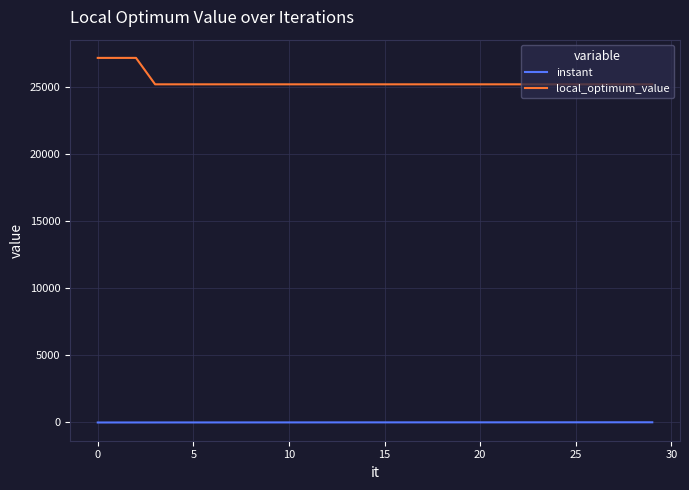

Which series has the largest total across all categories?

local_optimum_value